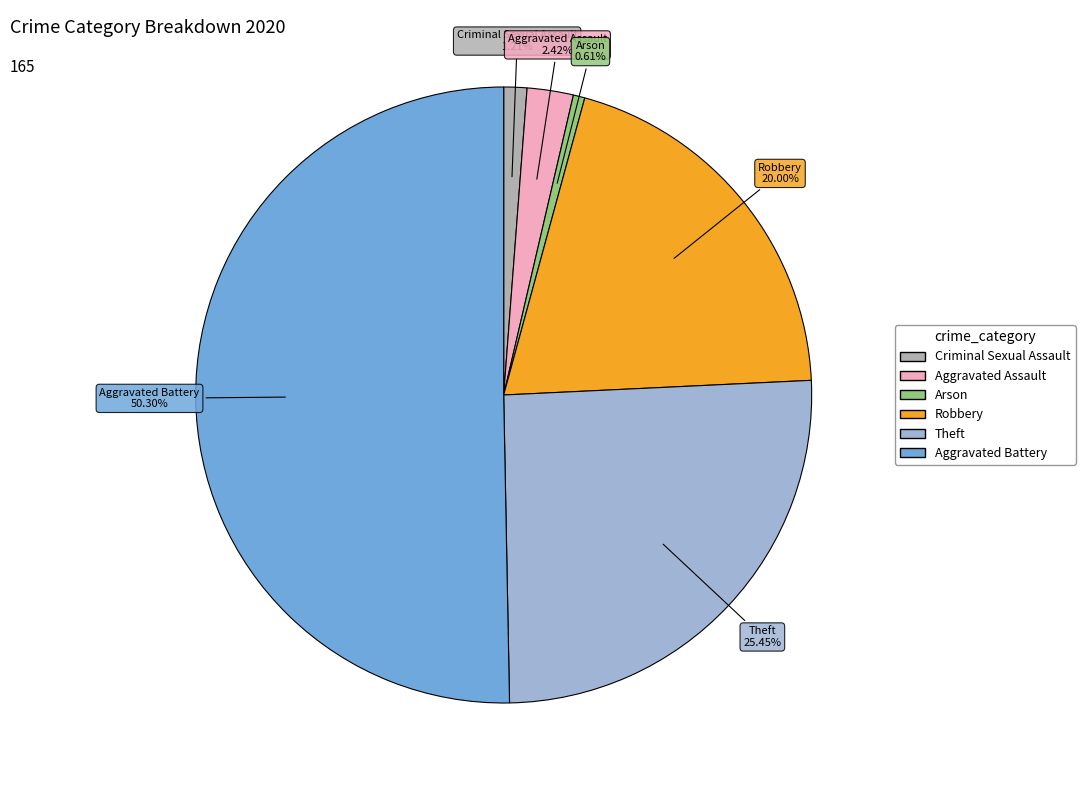

Which has a higher value, Theft or Aggravated Battery?

Aggravated Battery